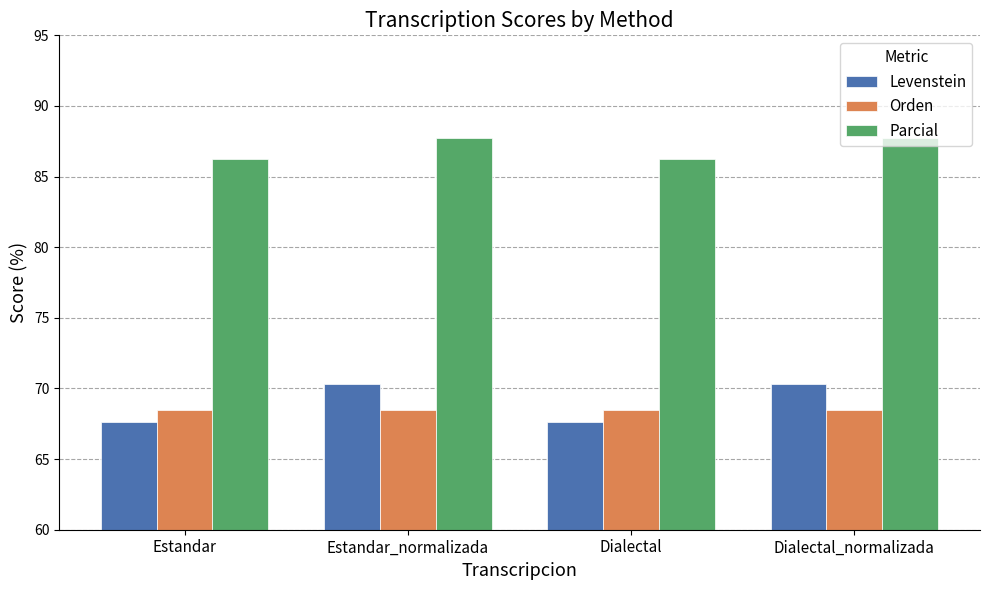

What are all the series names shown in the legend?

Levenstein, Orden, Parcial